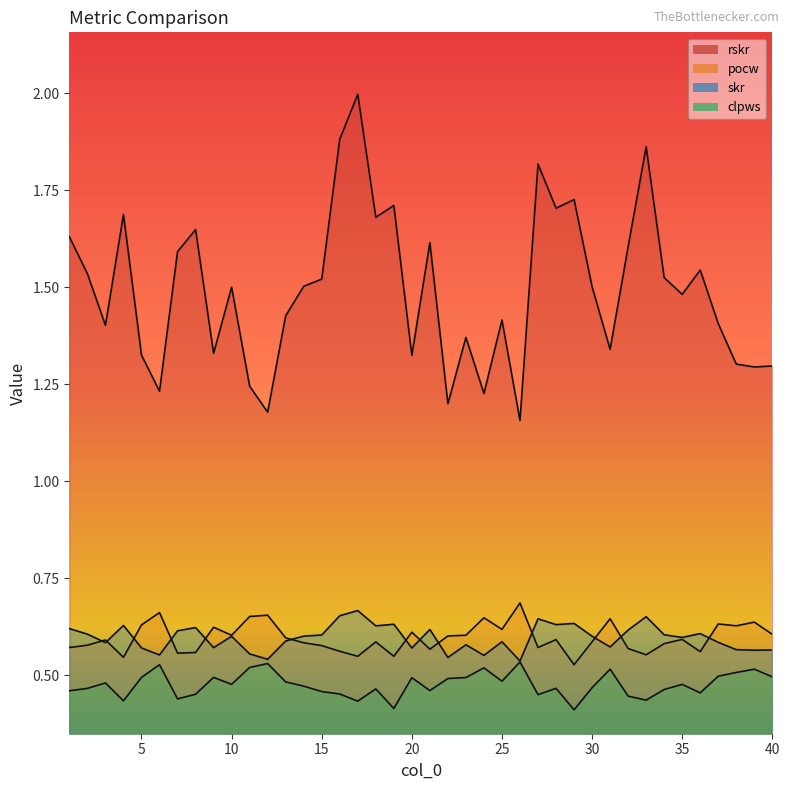

What is the total value across all series at 23?

3.0